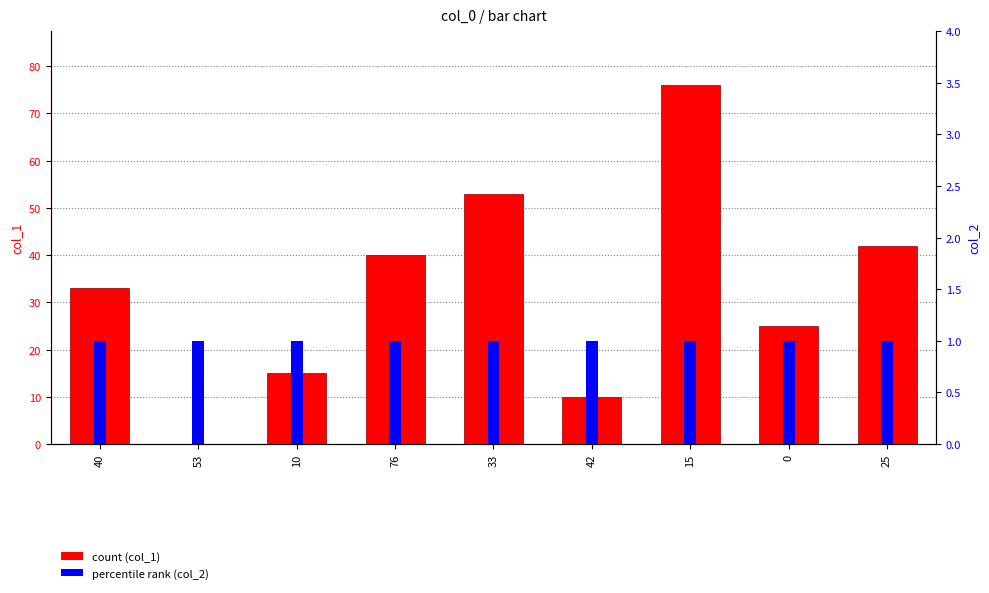

What is the greatest value displayed?

76